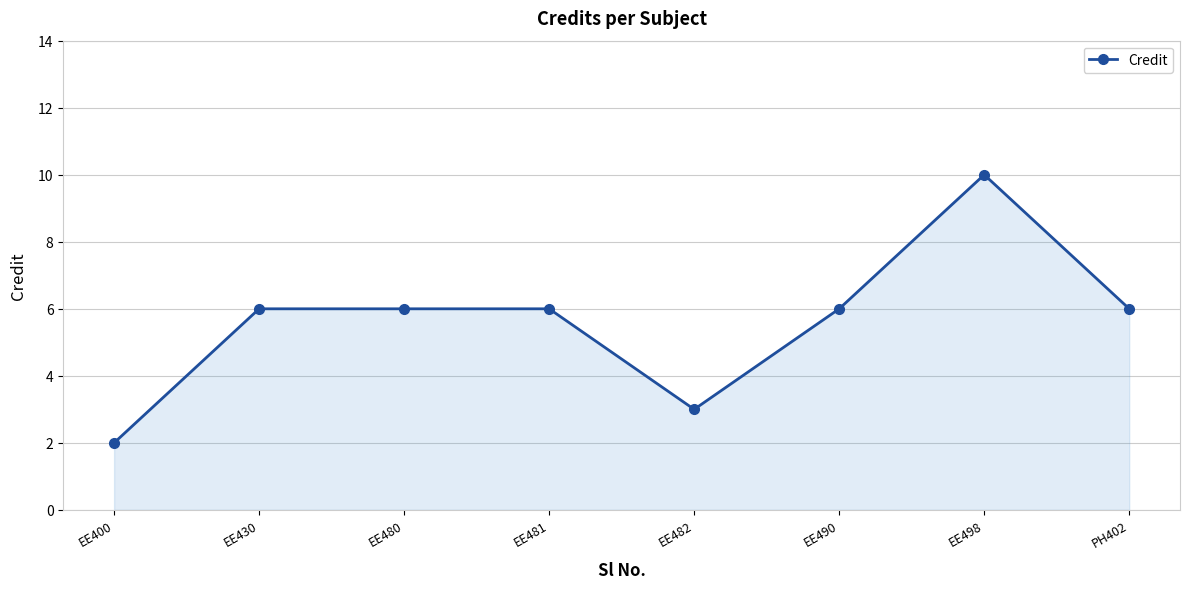

At which category does the chart reach its peak across all series?

EE498